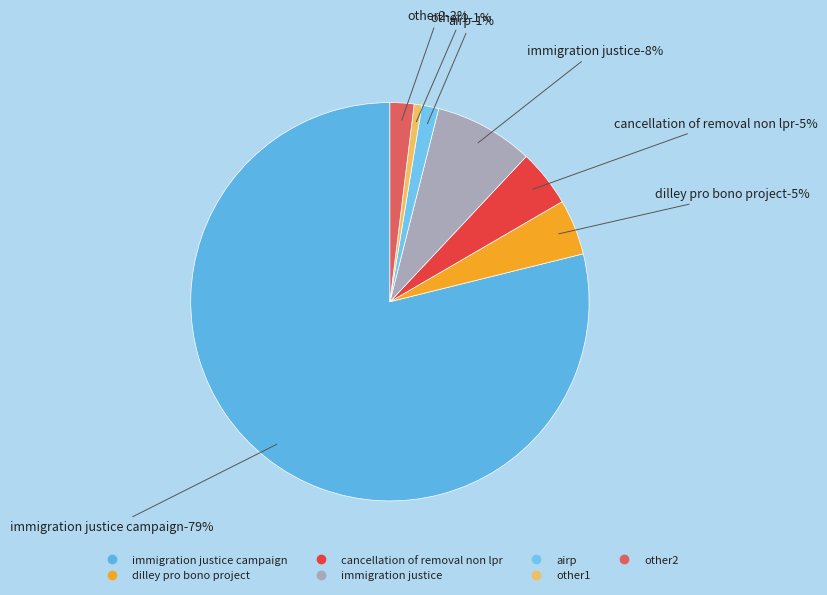

Is the sum of 0 and 5 greater than half?

No